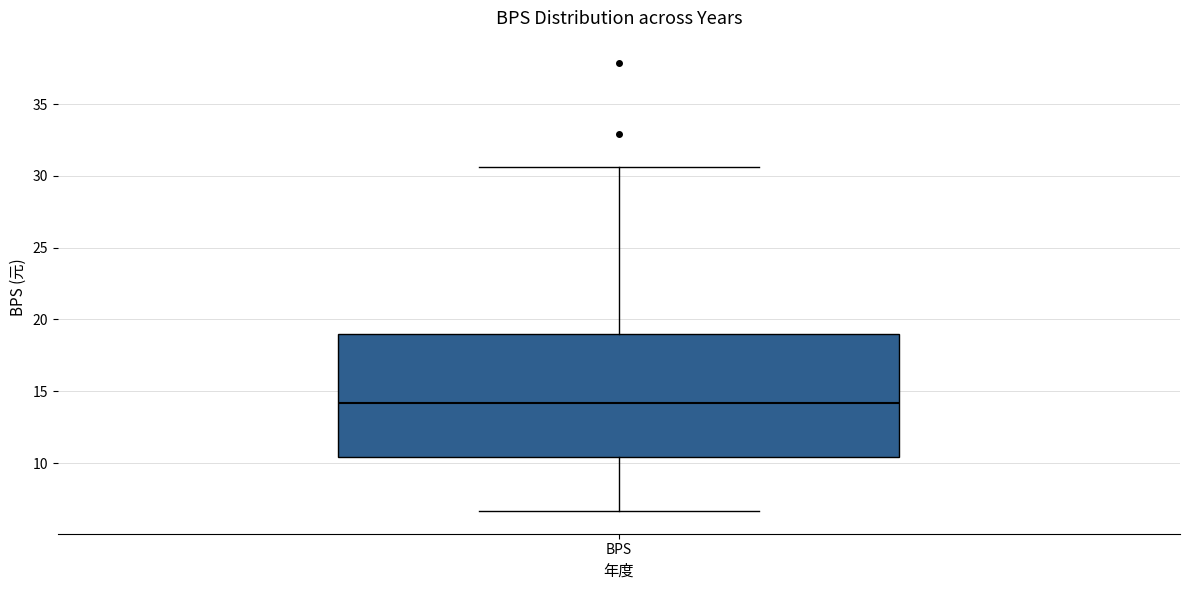

Where is the upper edge of the box for BPS on the y-axis? The values are not printed on the chart, so give them approximately, as read against the axis.

19.0